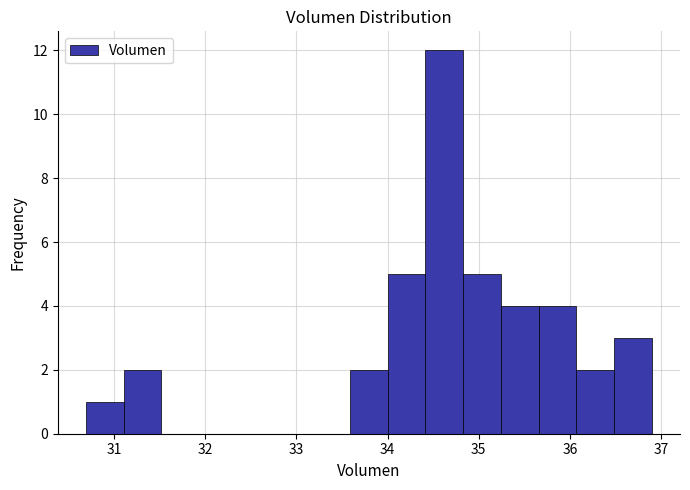

What is the height of the bar covering 35.7 to 36.1 on the x-axis? Neither the bar edges nor the heights are printed on the chart, so give them approximately, as read against the axes.

4